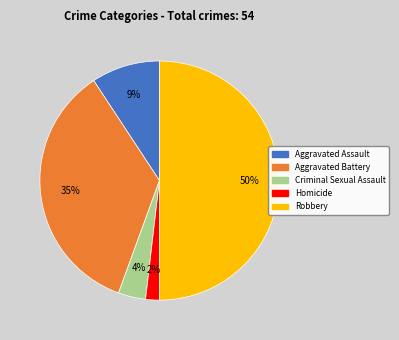

To the nearest percent, what is the average slice percentage?

20%